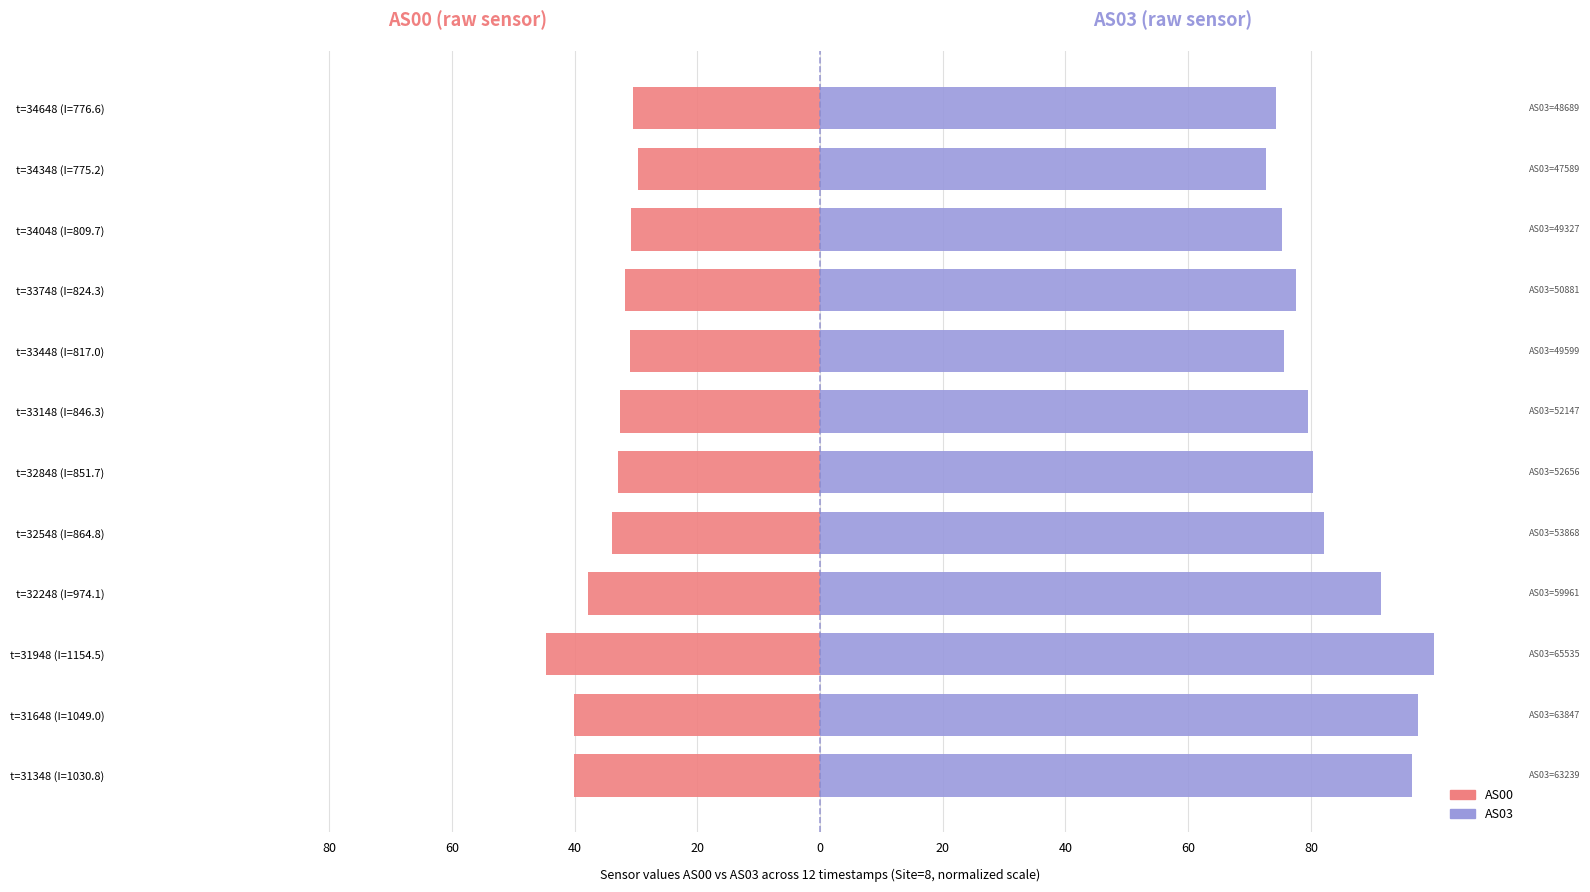

Rank the series by their average value, from highest to lowest.

AS03, AS00